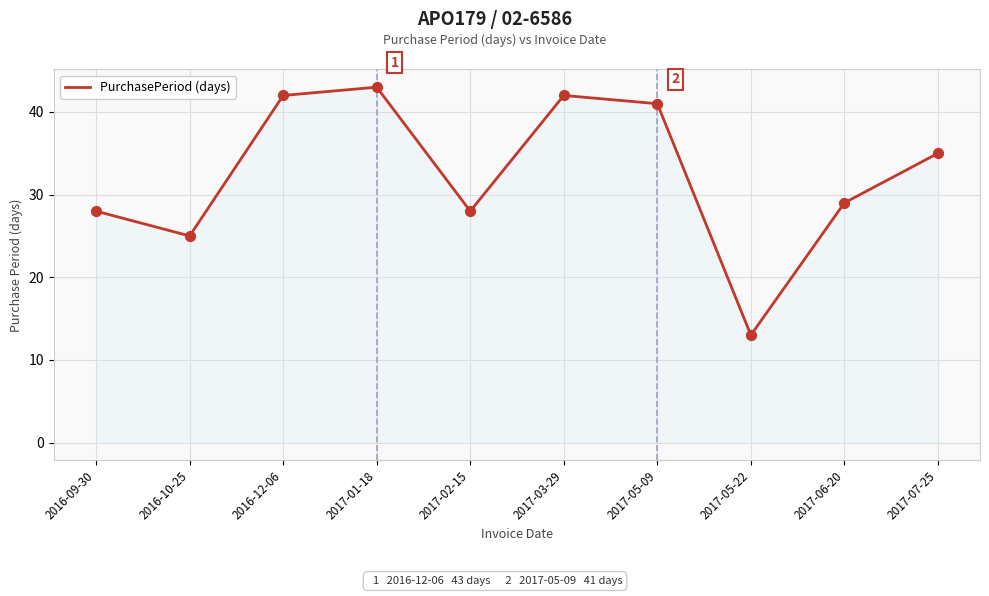

What is the change in value from 2017-01-18 to 2017-06-20?

-14